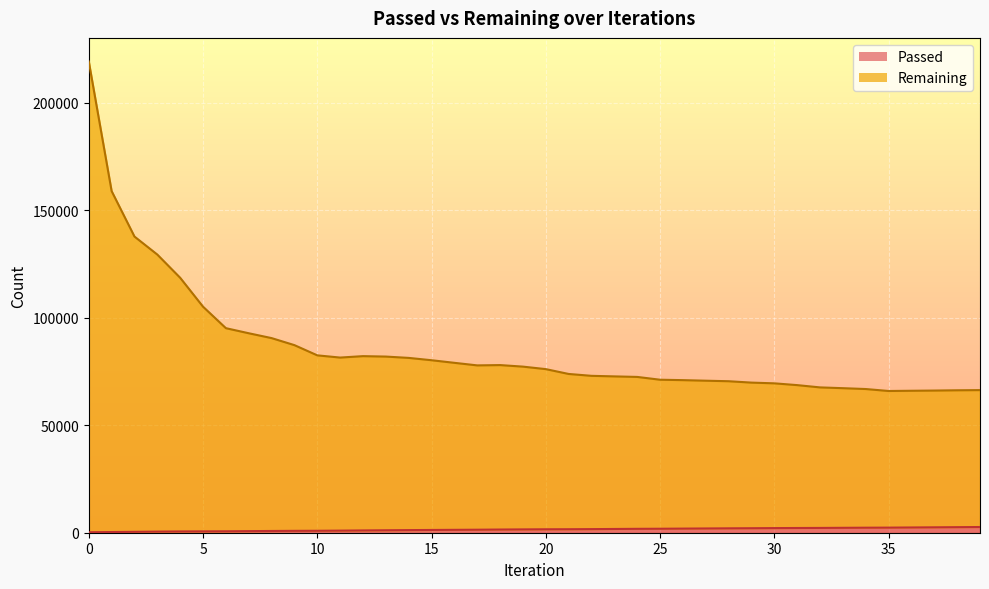

At 20, list the series in order from largest to smallest.

Remaining, Passed